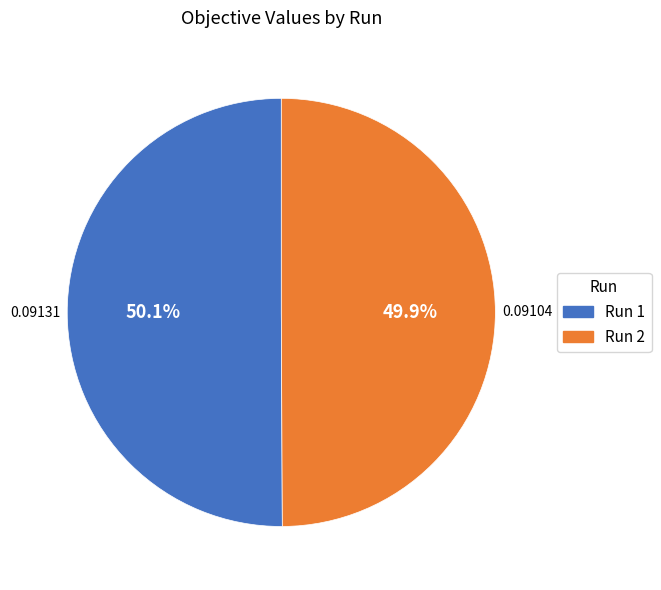

Count the number of slices in the pie.

2